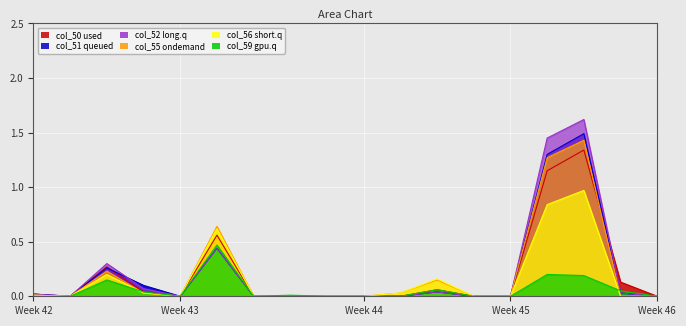

How many lines are shown in the chart?

6